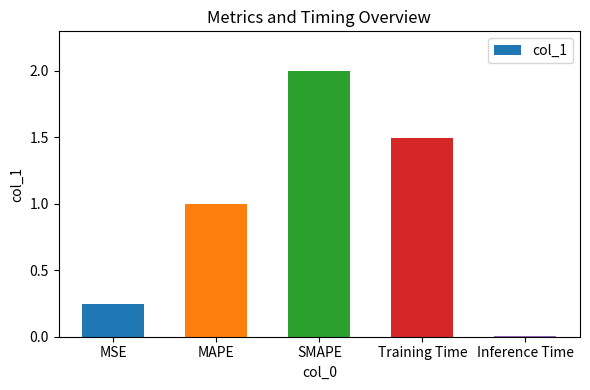

At which label is the value closest to 1?

MAPE